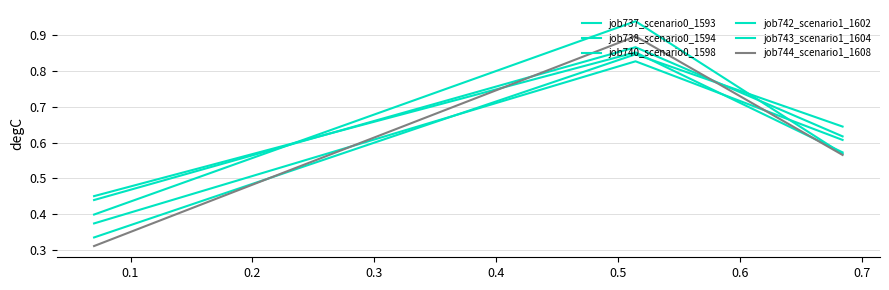

How many lines are shown in the chart?

6